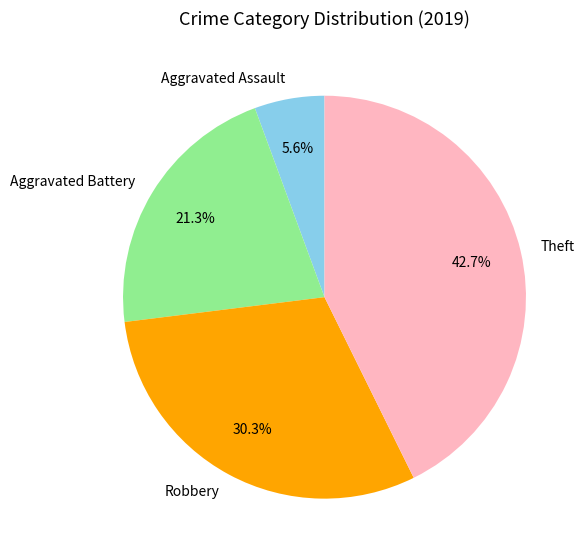

Rank the categories by value from lowest to highest.

Aggravated Assault, Aggravated Battery, Robbery, Theft